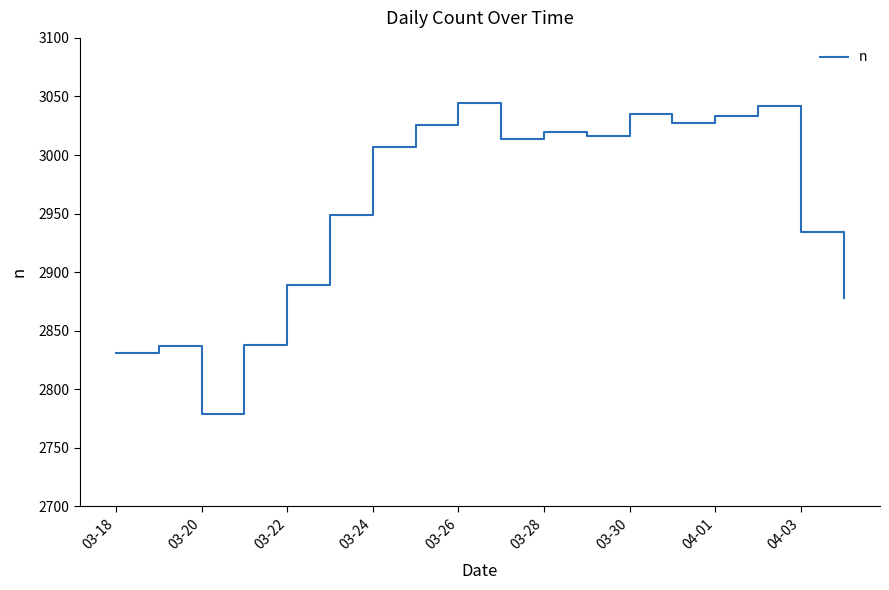

What is the average value?

2956